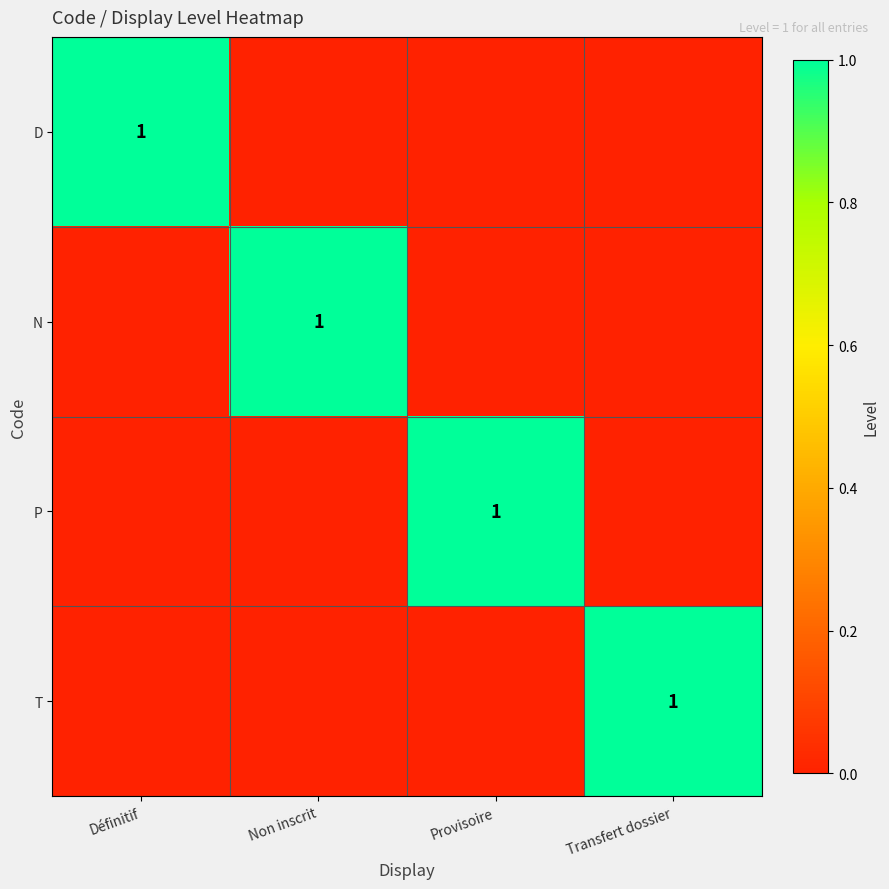

Between Définitif and Provisoire, which is larger?

Définitif